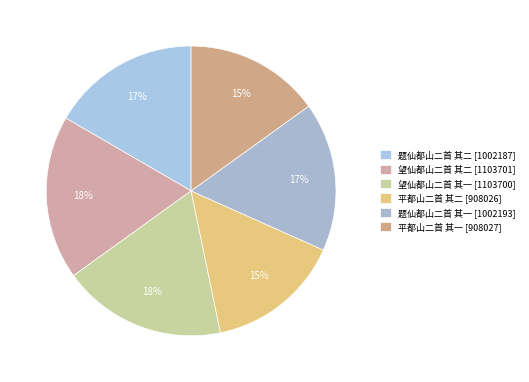

Count the number of slices in the pie.

6